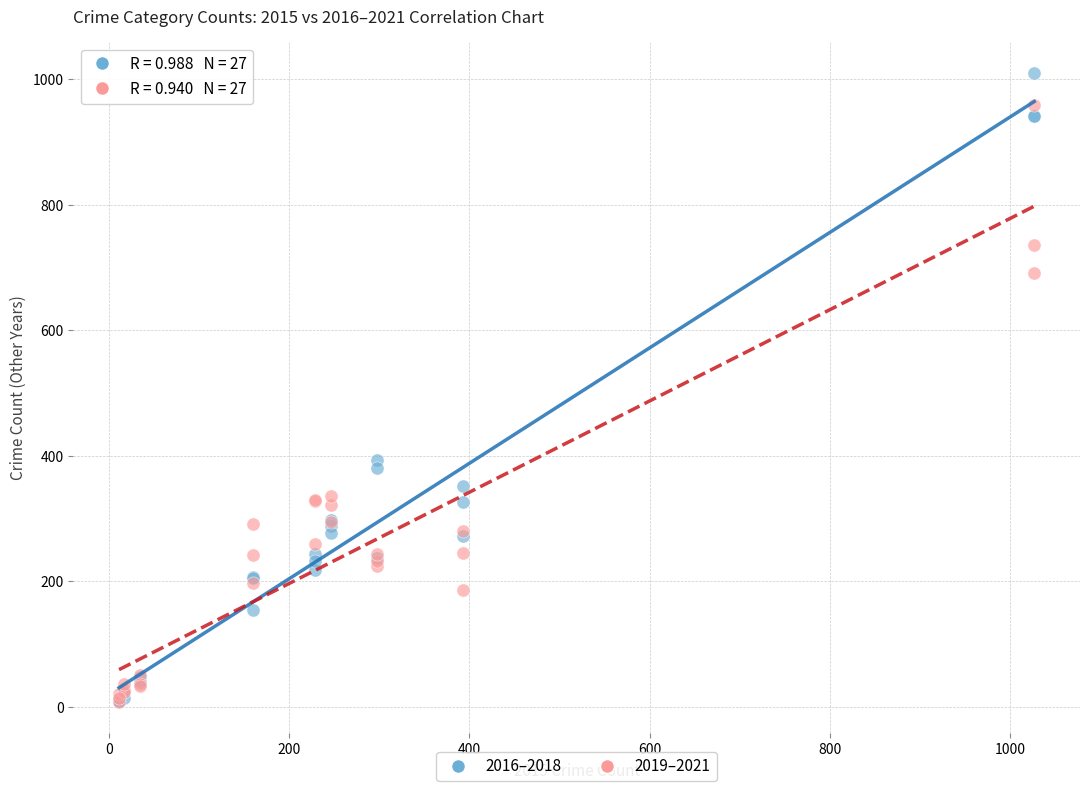

Which series reaches the maximum Y coordinate?

2016–2018